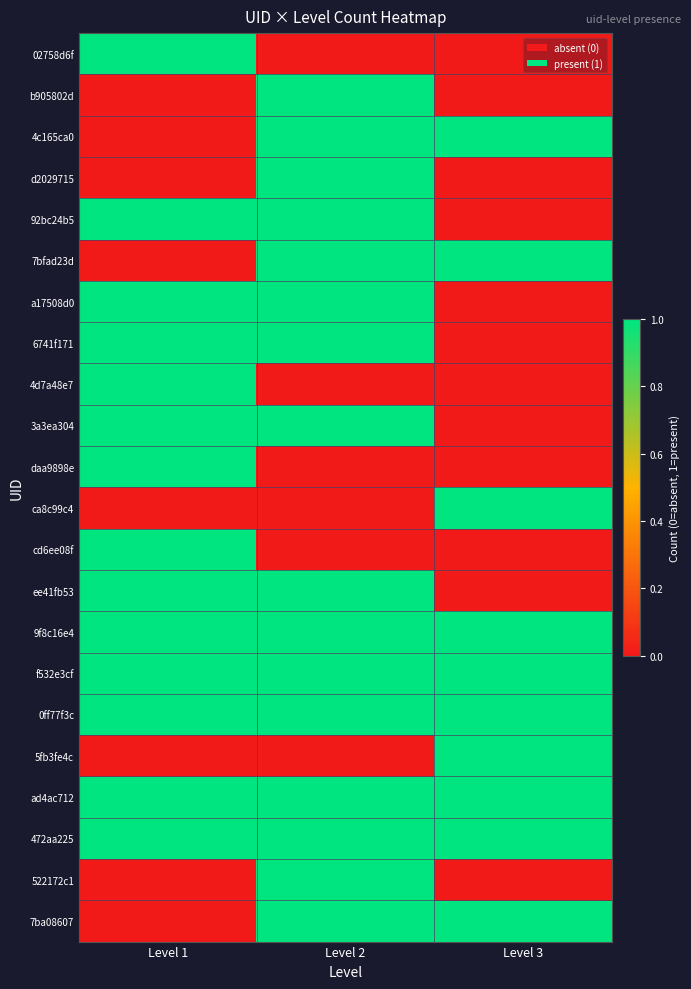

Which label corresponds to the smallest value in the chart?

Level 2